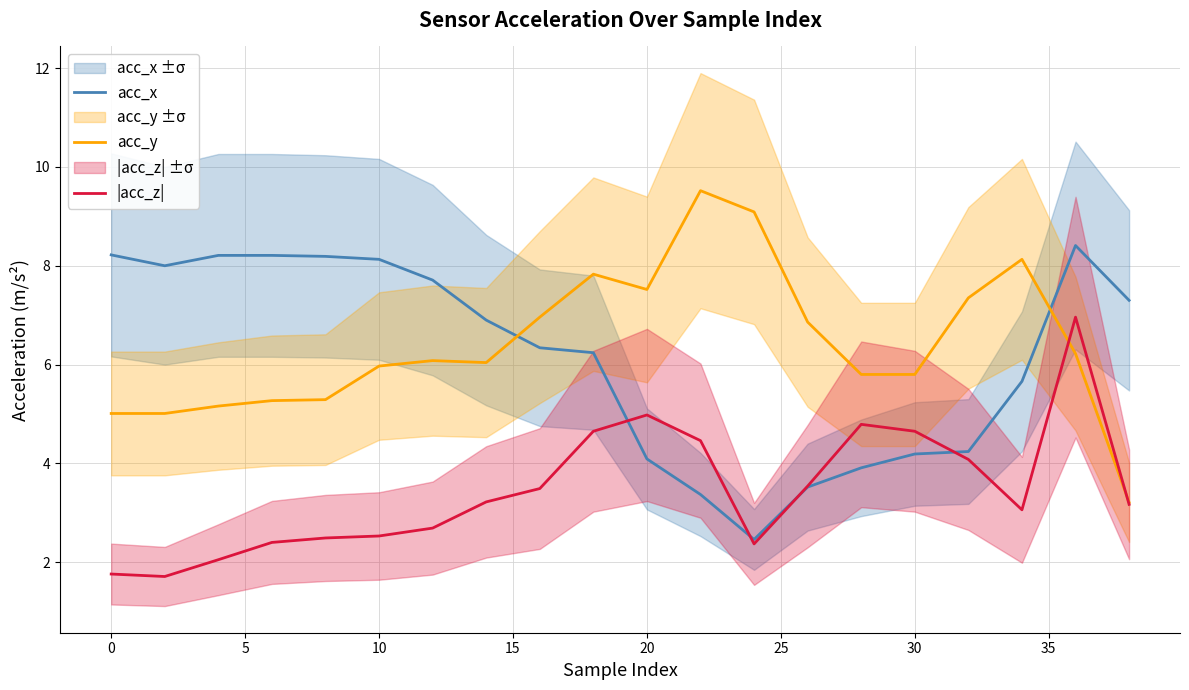

Is it true that acc_y equals 7.5 at 20?

True